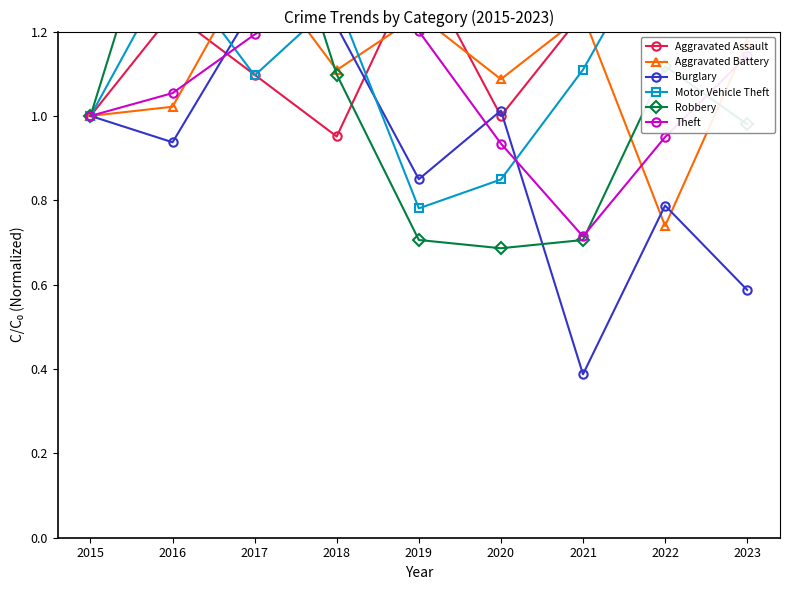

Is the value of Robbery at 2021 greater than the value of Theft at 2015?

No